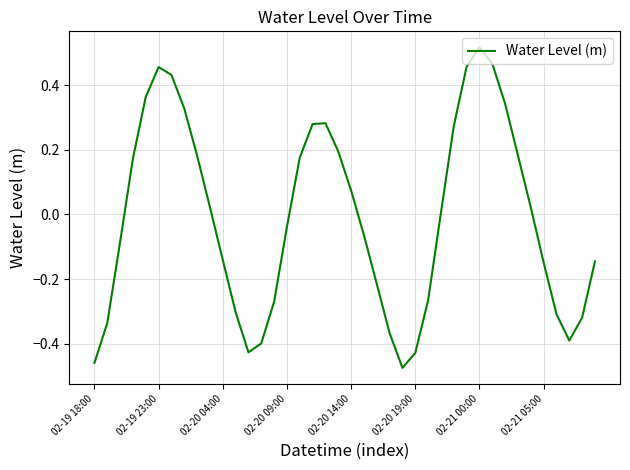

Is this an area chart (filled region under the line)?

No